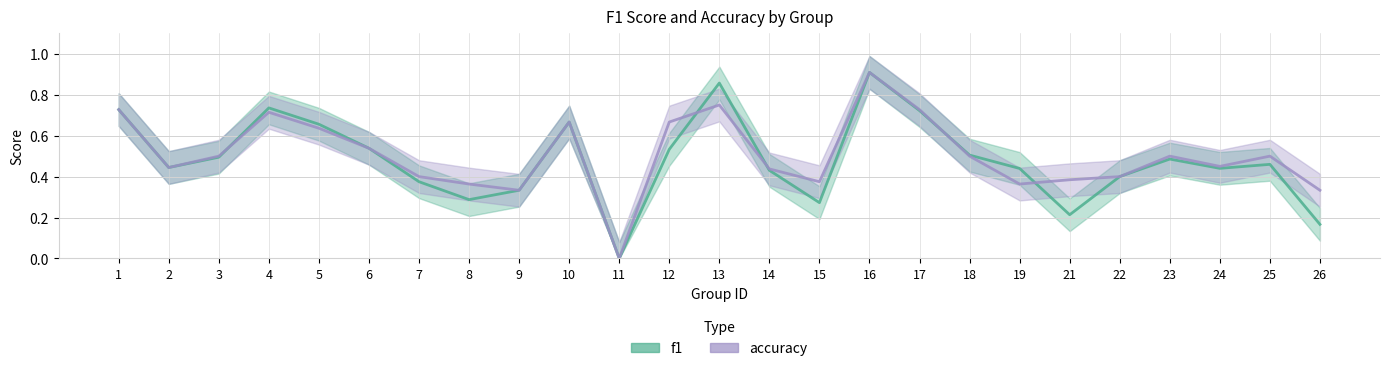

Which series has the largest total across all categories?

accuracy